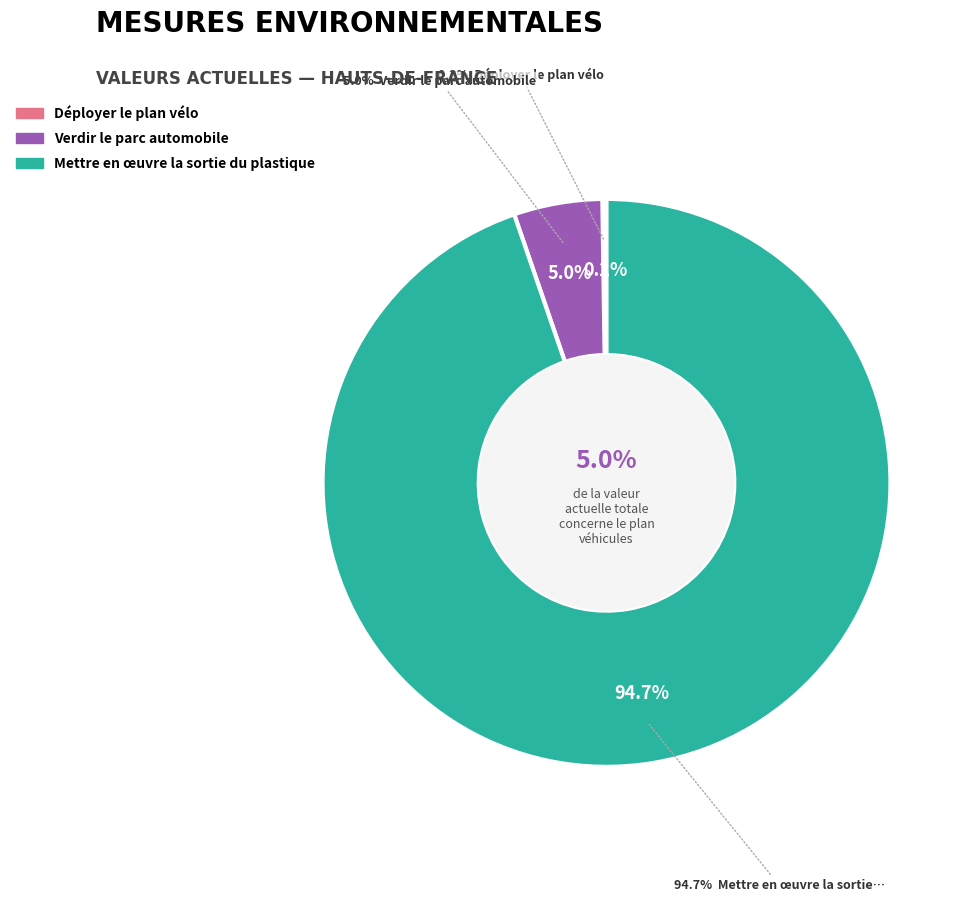

To the nearest percent, what is the average slice percentage?

33%